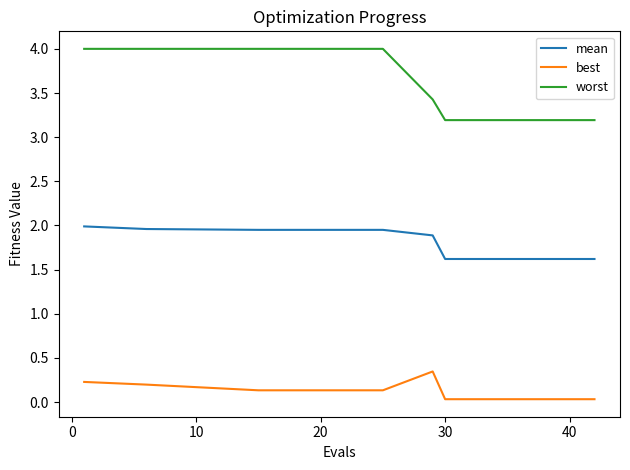

Rank the series by their maximum value, from highest to lowest.

worst, mean, best